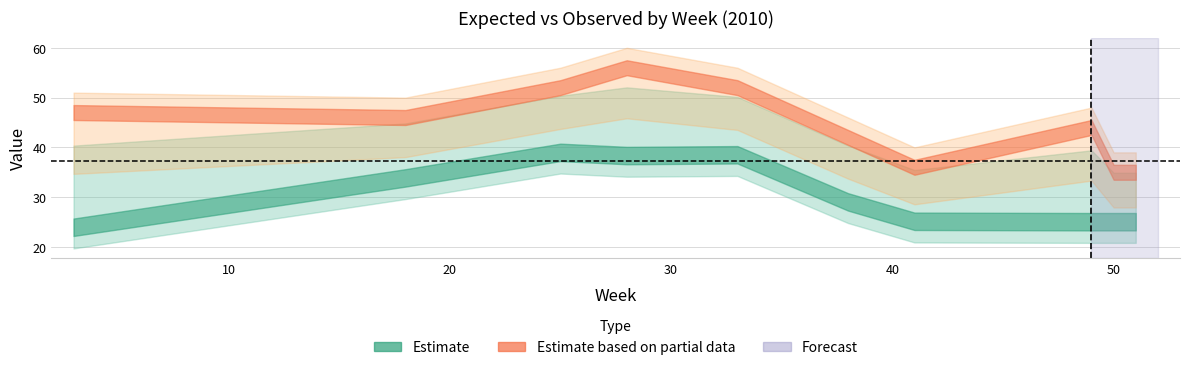

Reading right to left, extract all data points from this chart.

expected: 24.8	24.8	24.8	24.9	28.8	38.3	38.1	38.8	33.6	23.7
observed: 35.0	35.0	44.0	36.0	42.0	52.0	56.0	52.0	46.0	47.0